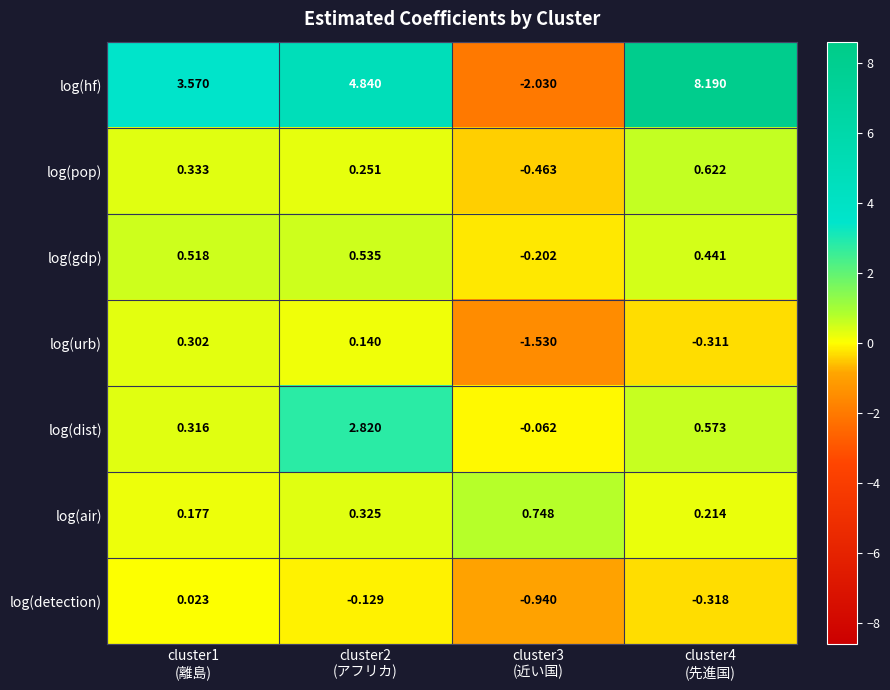

At how many categories does at least one series exceed 2?

3